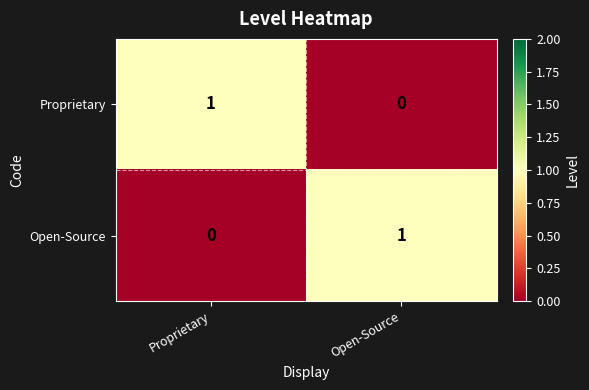

Is the value of Open-Source at Proprietary greater than the value of Proprietary at Proprietary?

No